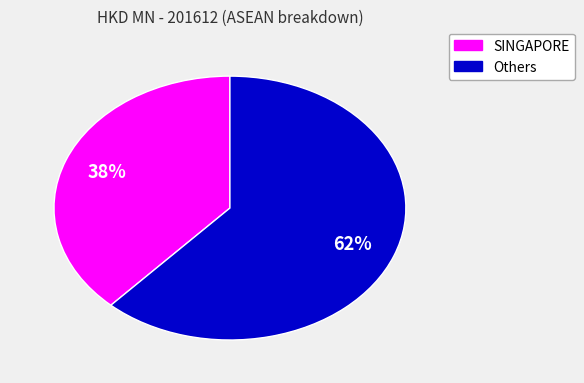

To the nearest percent, what is the difference between the largest and smallest slice percentages?

24%